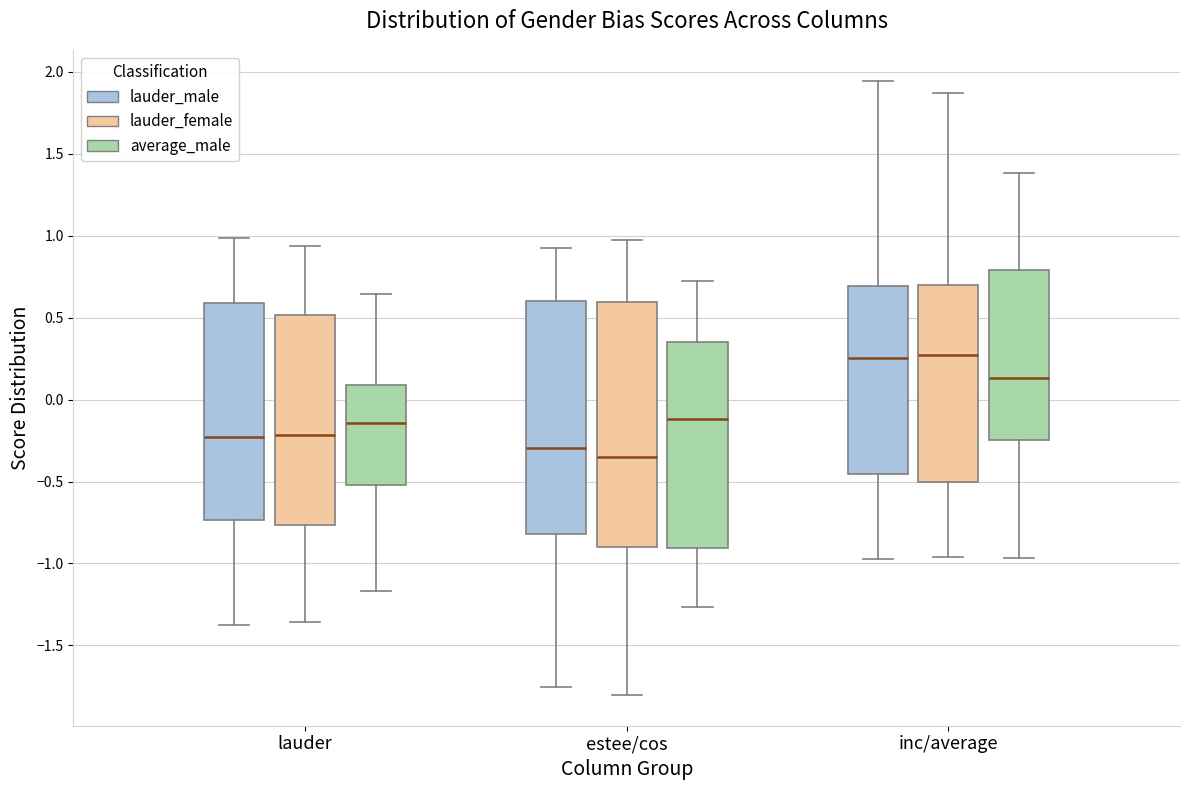

Reading left to right, transcribe this box plot: for each box, give where its median line is, the range the box spans, and where its two whiskers end, as read against the y-axis. The values are not printed on the chart, so give them approximately, as read against the axis.

lauder (lauder_male): median -0.25, box -0.75 to 0.60, whiskers -1.40 to 1.00
lauder (lauder_female): median -0.20, box -0.75 to 0.50, whiskers -1.35 to 0.95
lauder (average_male): median -0.15, box -0.50 to 0.10, whiskers -1.15 to 0.65
estee/cos (lauder_male): median -0.30, box -0.80 to 0.60, whiskers -1.75 to 0.95
estee/cos (lauder_female): median -0.35, box -0.90 to 0.60, whiskers -1.80 to 0.95
estee/cos (average_male): median -0.10, box -0.90 to 0.35, whiskers -1.25 to 0.70
inc/average (lauder_male): median 0.25, box -0.45 to 0.70, whiskers -0.95 to 1.95
inc/average (lauder_female): median 0.25, box -0.50 to 0.70, whiskers -0.95 to 1.85
inc/average (average_male): median 0.15, box -0.25 to 0.80, whiskers -0.95 to 1.40